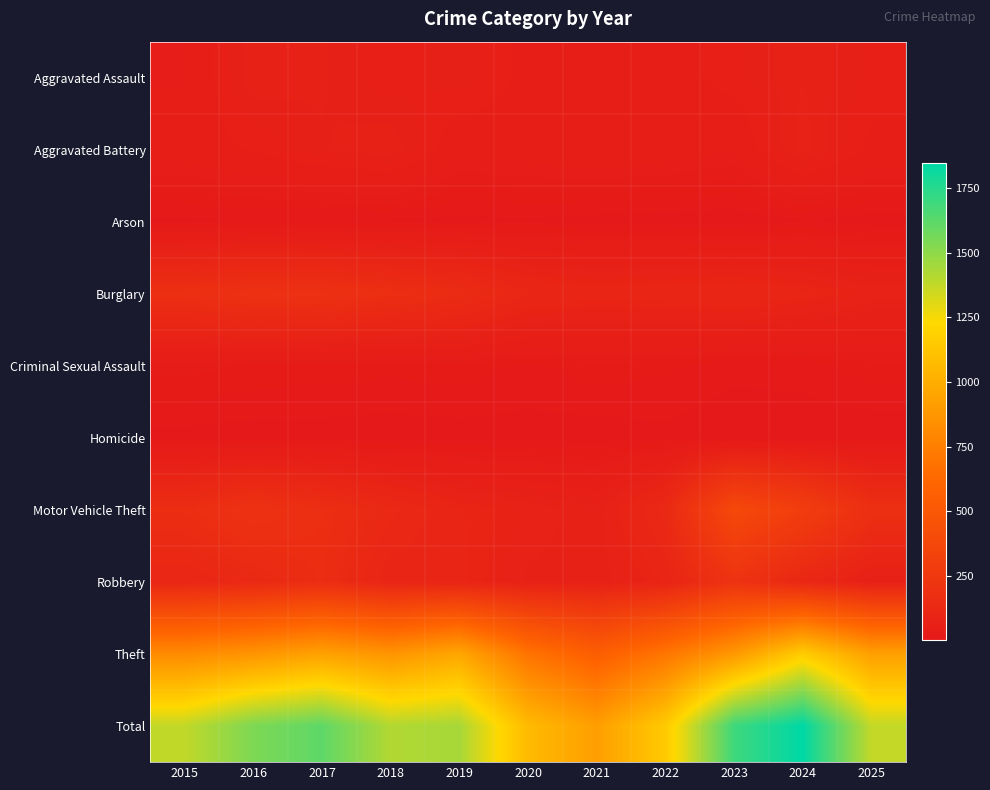

Which series changed the most between 2018 and 2023?

Total